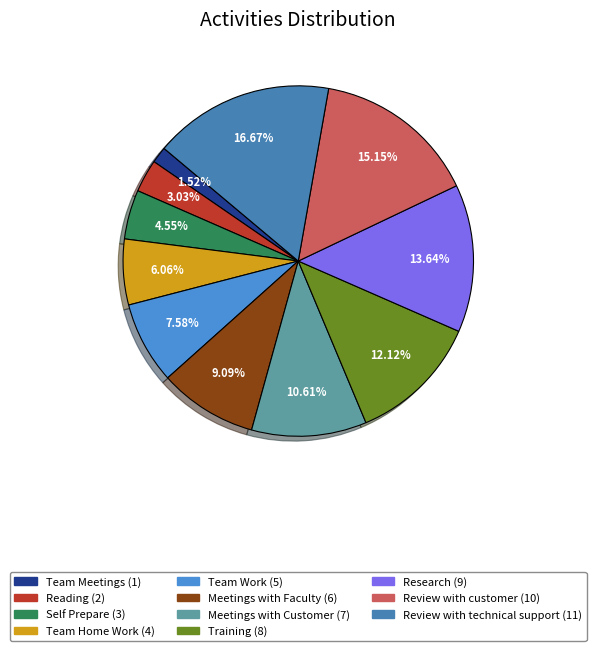

What percentage is NOT represented by Team Home Work?

93.9%